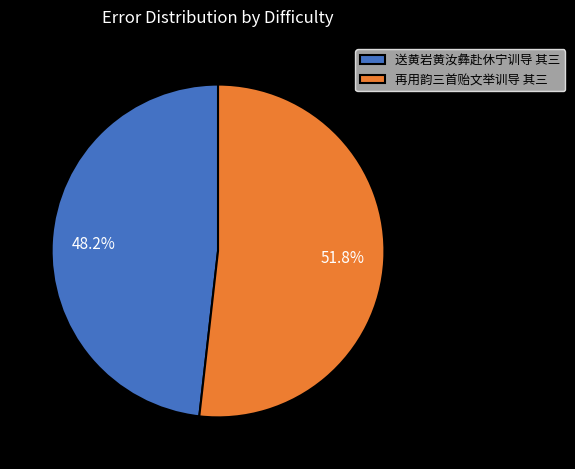

What percentage is the 送黄岩黄汝彝赴休宁训导 其三 slice, to the nearest percent?

48%